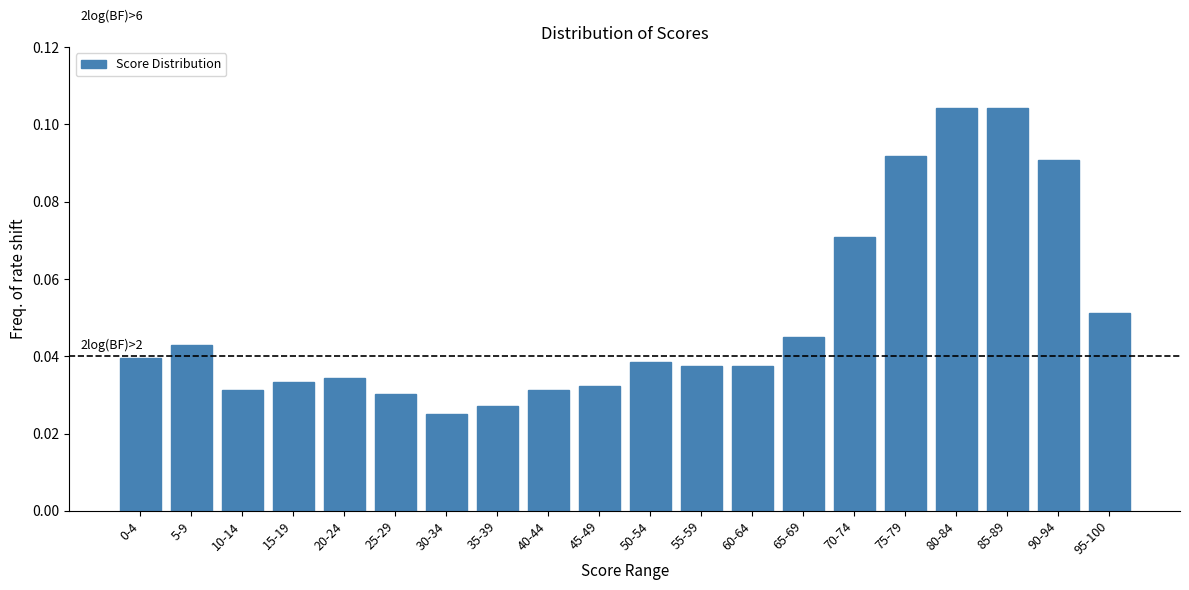

Between 55-59 and 35-39, which is larger?

55-59